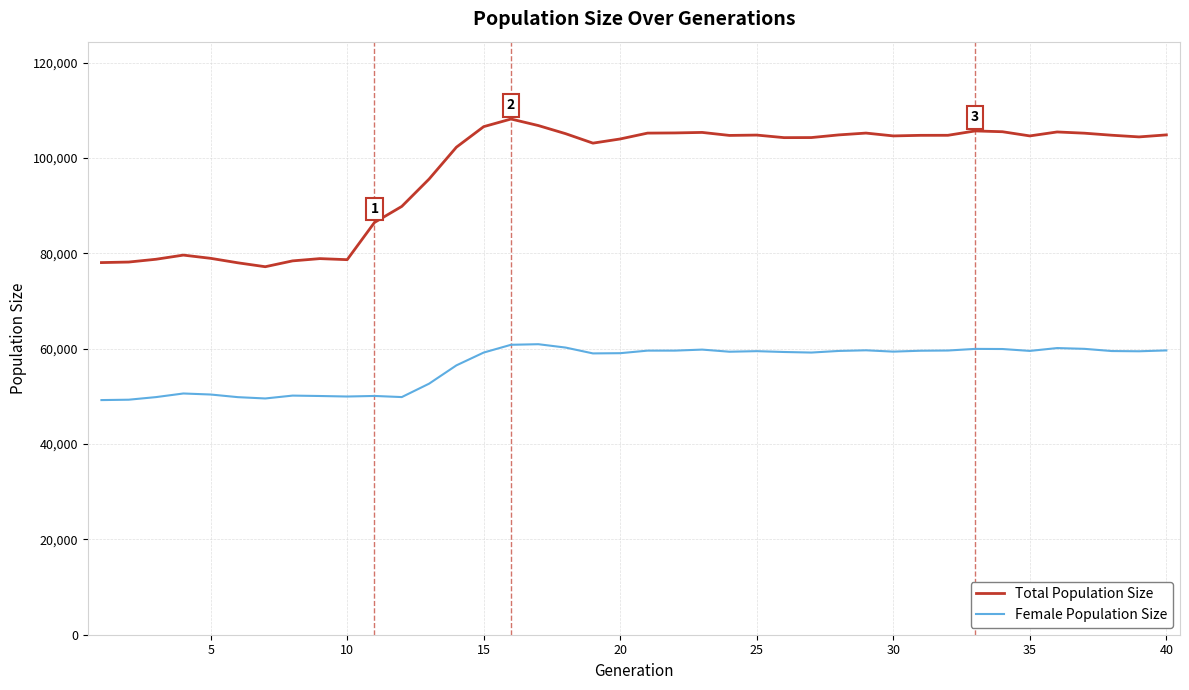

What is the smallest value displayed?

49211